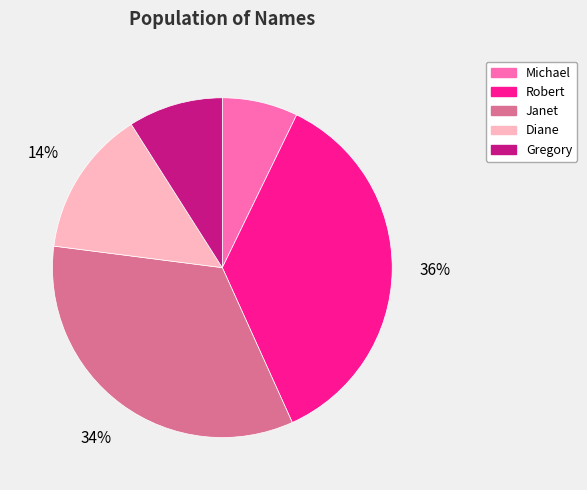

To the nearest percent, what percentage of the pie is Robert?

36%